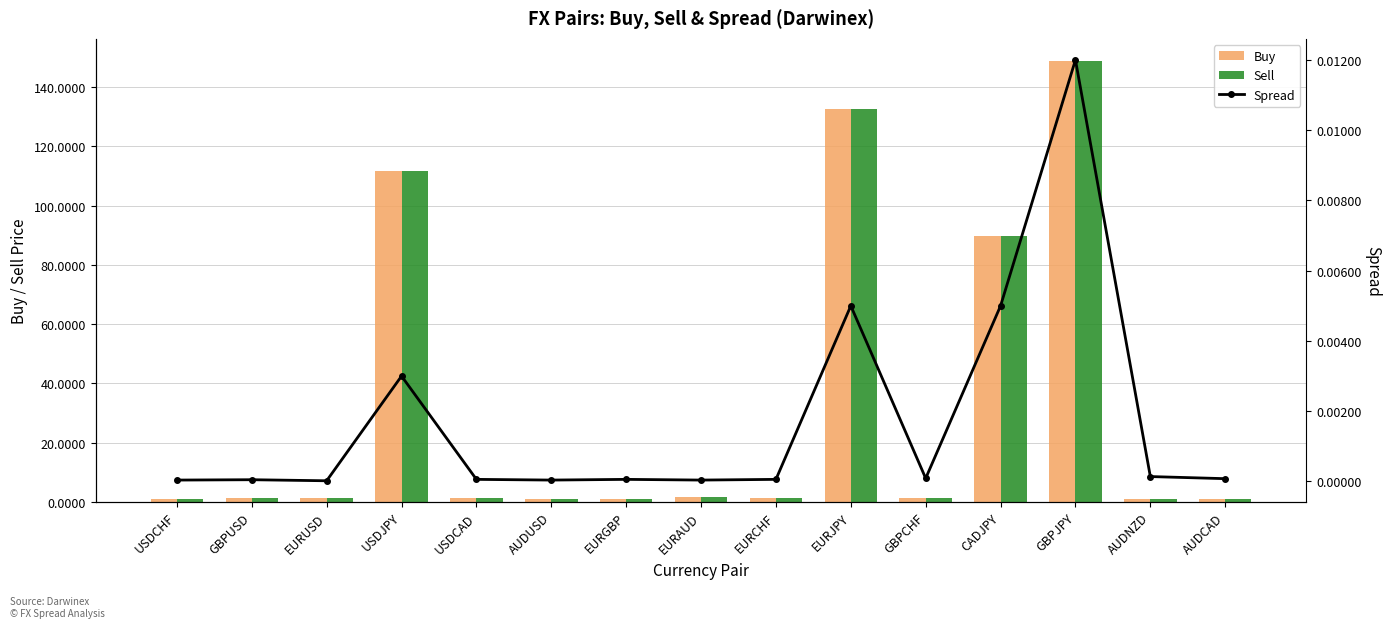

The value of Buy at AUDNZD is 1.6. True or false?

False